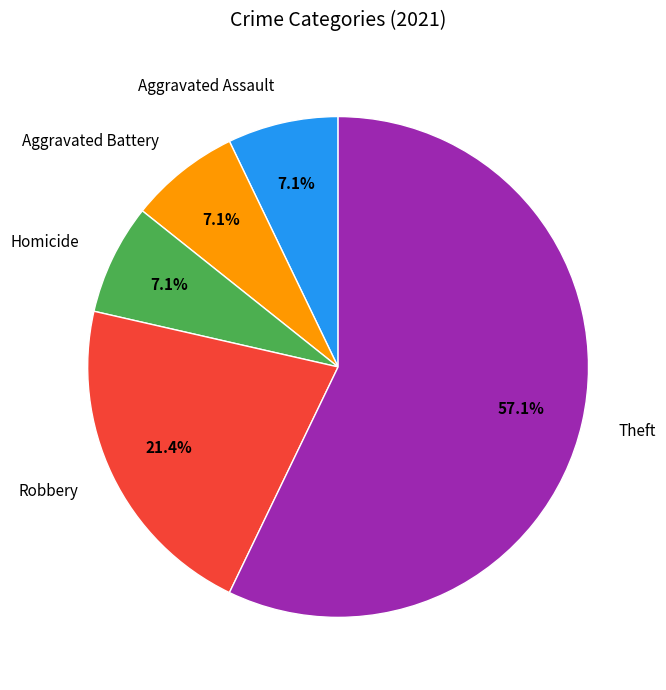

Combined, what portion of the pie is Homicide and Robbery?

28.6%